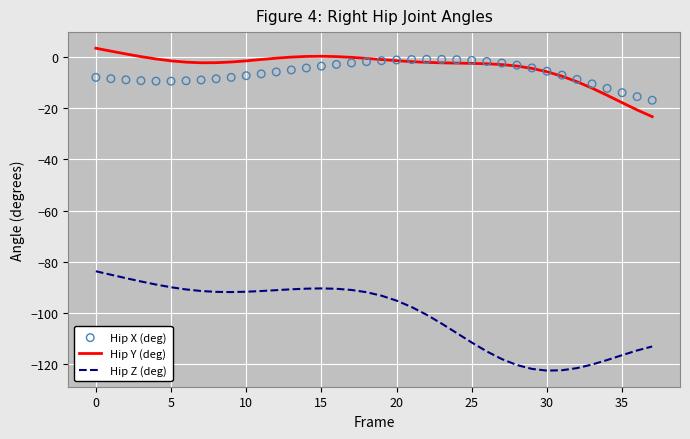

What are all the series names shown in the legend?

Hip Y (deg), Hip Z (deg), Hip X (deg)